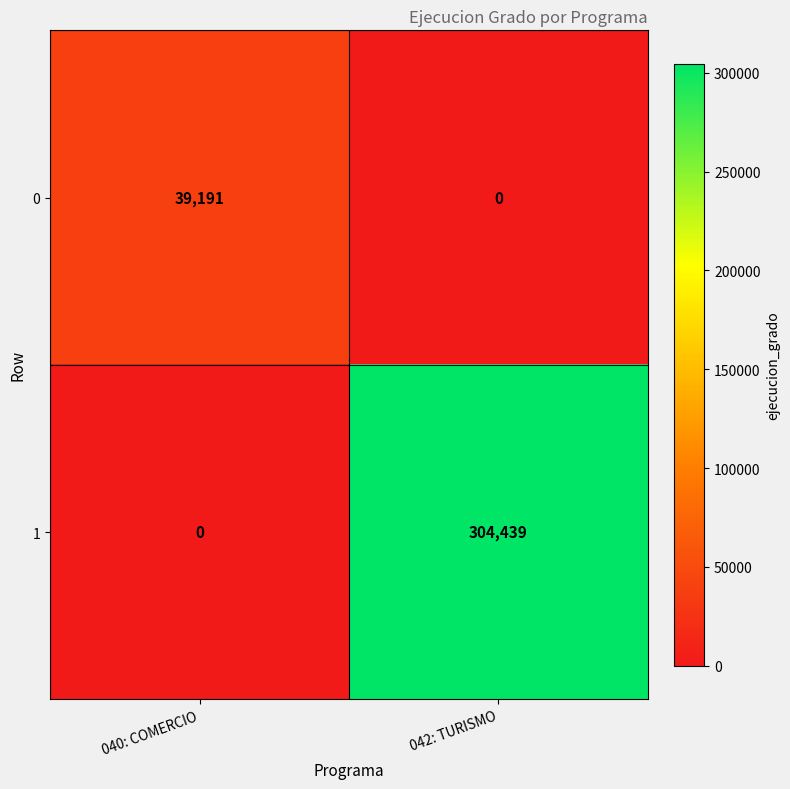

Reading left to right, list all the values displayed in this chart.

0: 040: COMERCIO=39191	042: TURISMO=0
1: 040: COMERCIO=0	042: TURISMO=304439